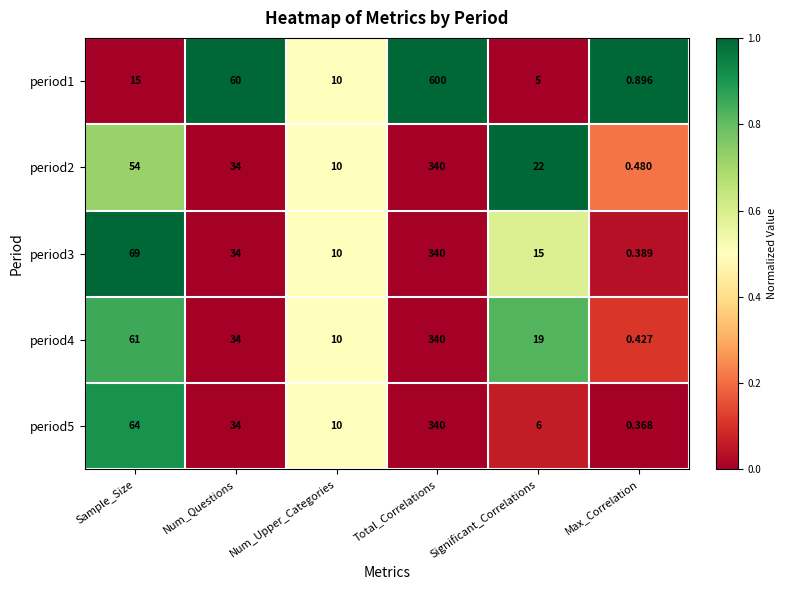

Which category has the lowest value across all series?

Max_Correlation